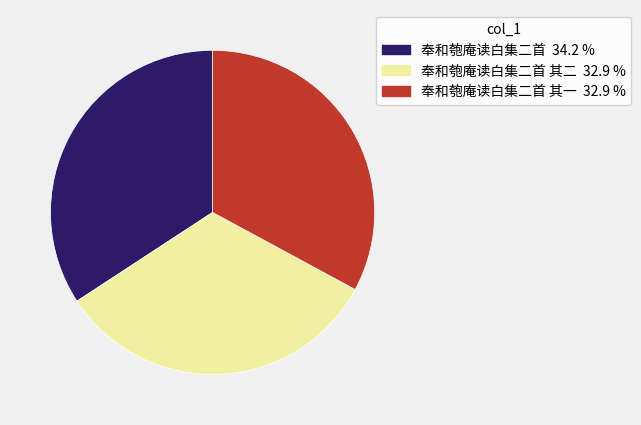

Is there a majority slice in this chart?

No